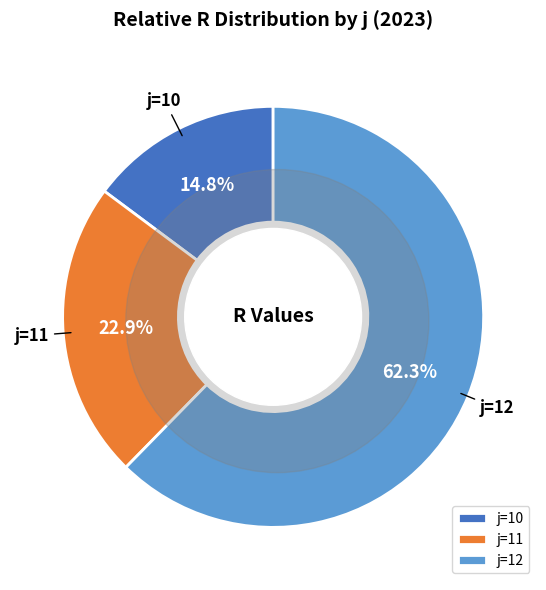

Rank the categories by value from highest to lowest.

12, 11, 10